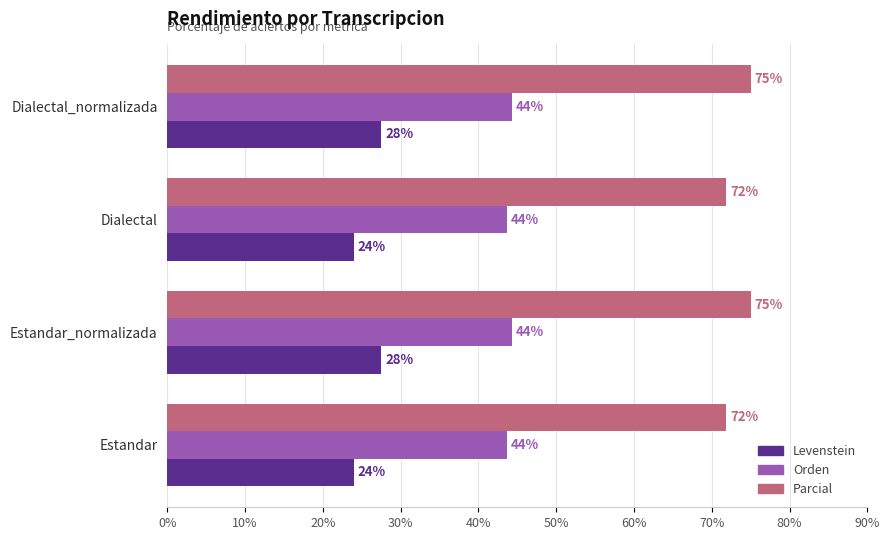

At how many categories does at least one series exceed 62?

4